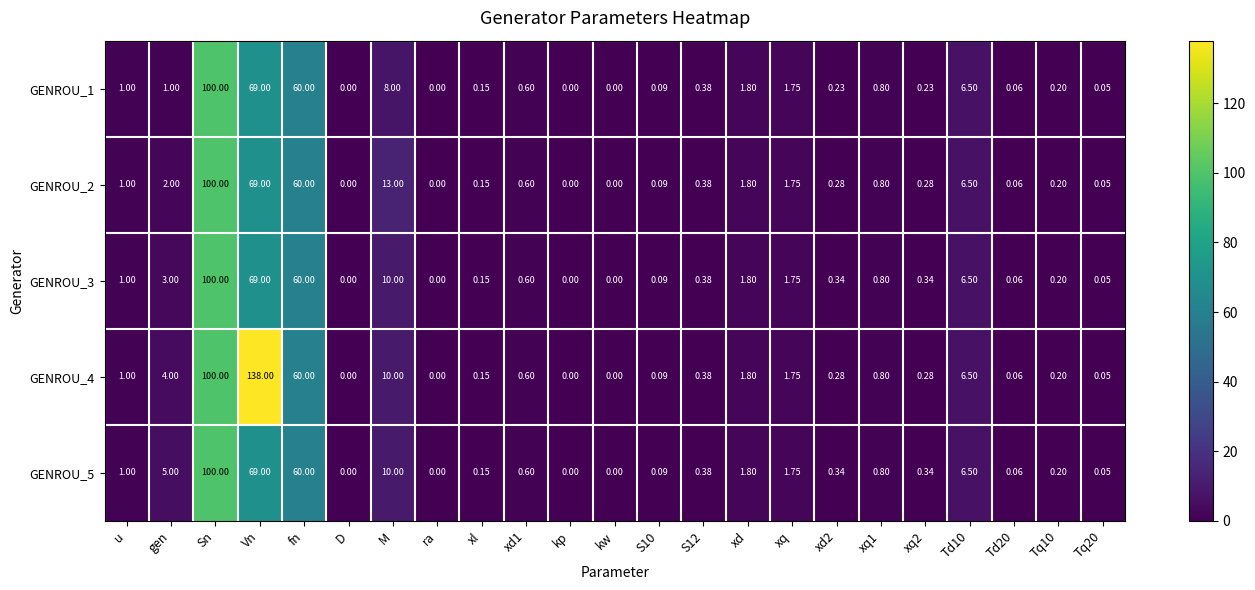

Which label corresponds to the largest value in the chart?

Vn